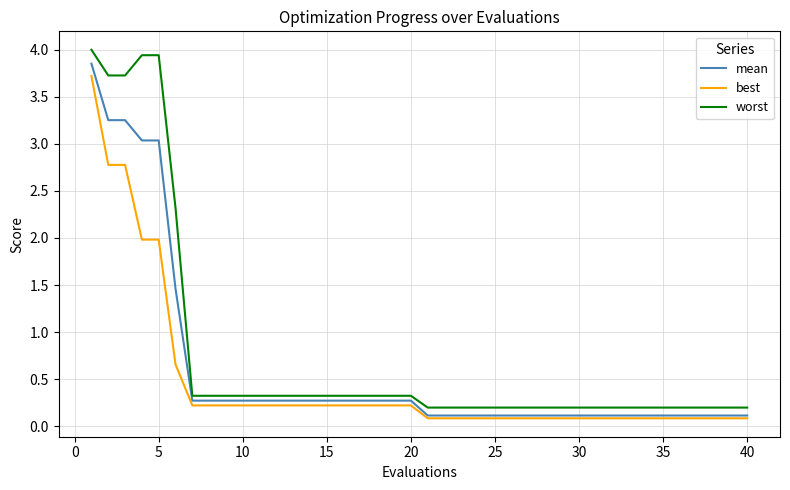

How many lines are shown in the chart?

3